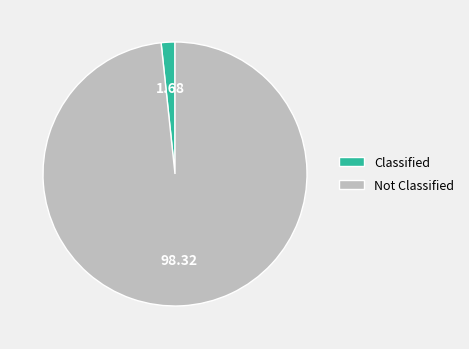

Rank the categories by value from highest to lowest.

Not Classified, Classified